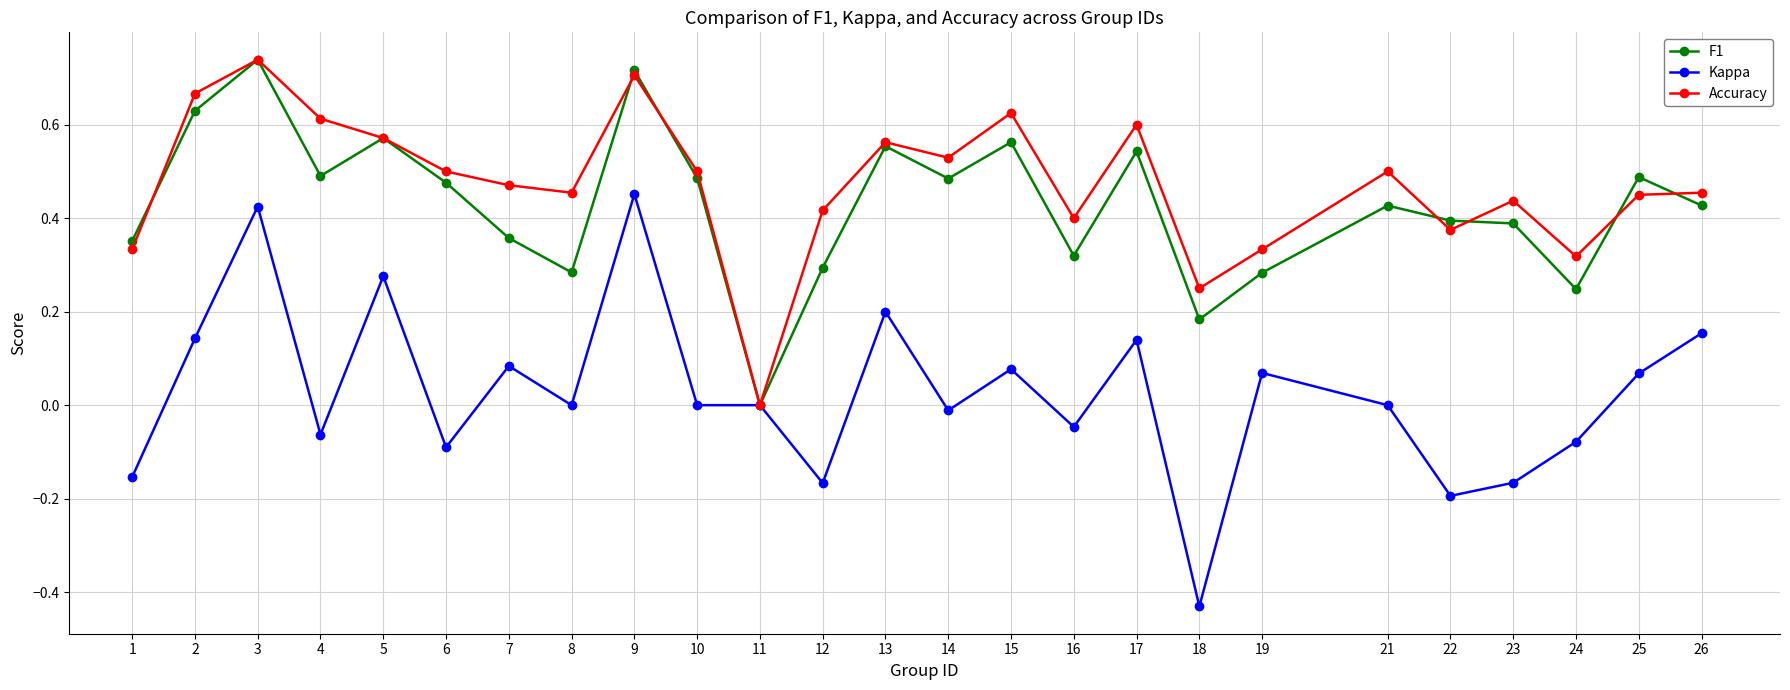

Where is the first local maximum for Accuracy?

3